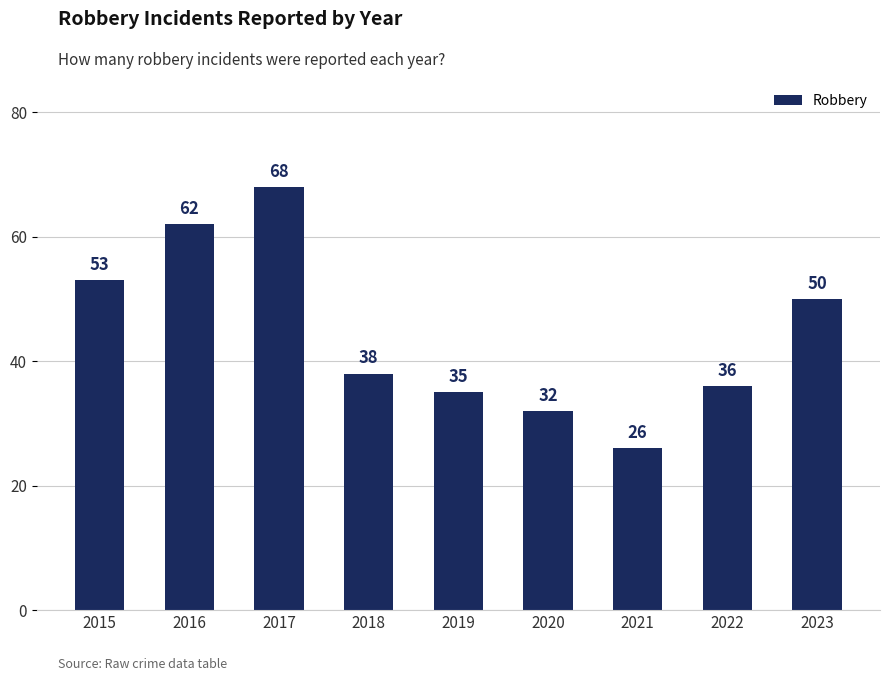

Rank the categories by value from lowest to highest.

2021, 2020, 2019, 2022, 2018, 2023, 2015, 2016, 2017